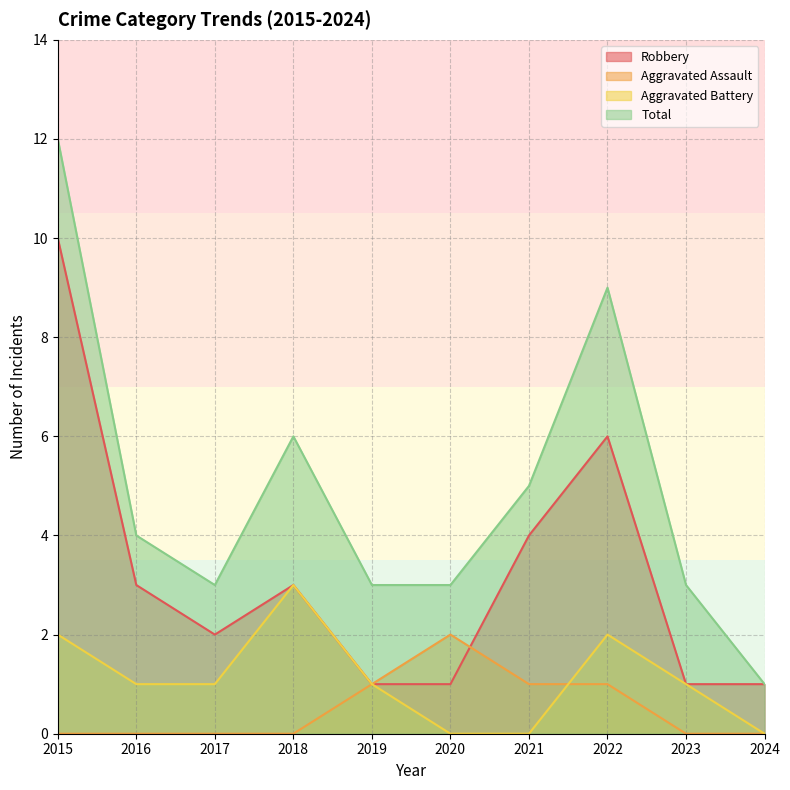

True or false: Robbery and Total intersect in this chart.

False